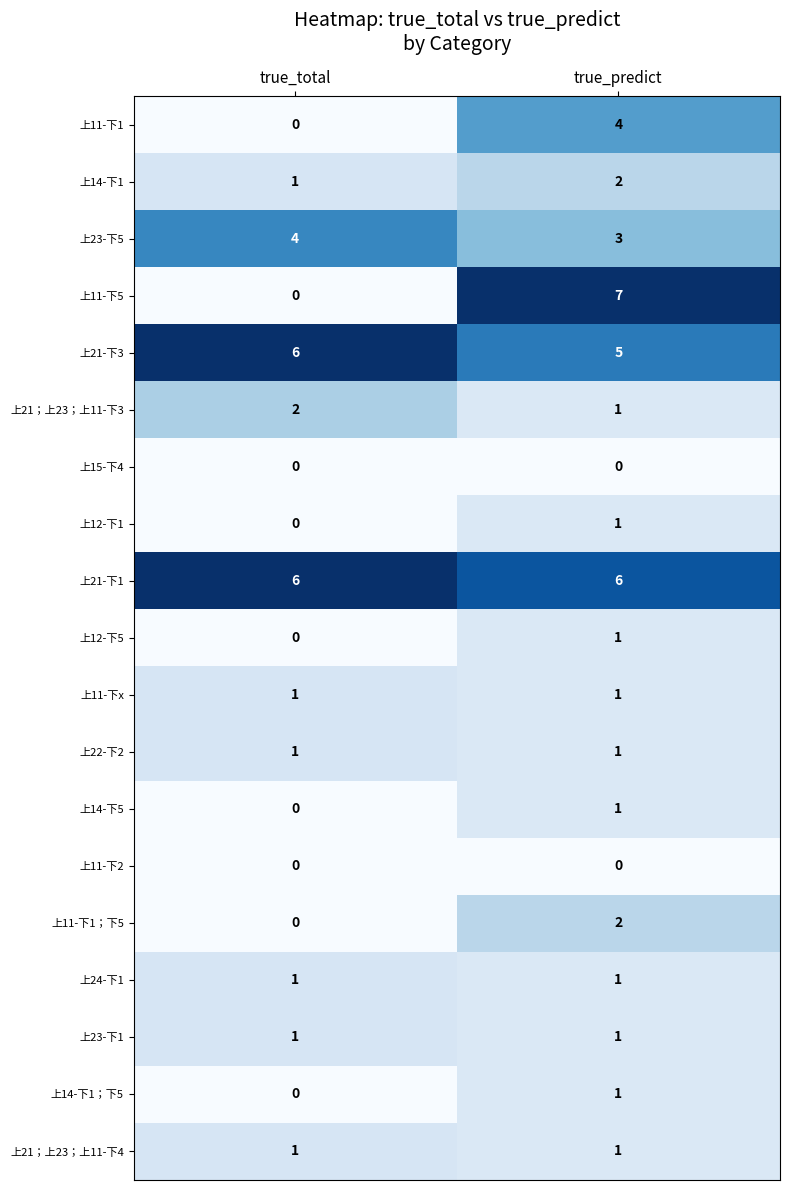

How many distinct data groups are displayed?

19